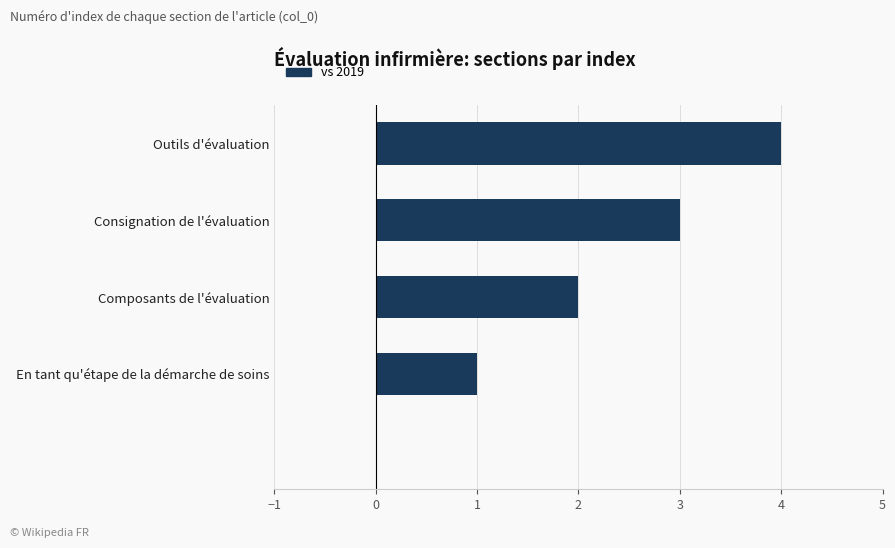

What is the sum of all values?

10